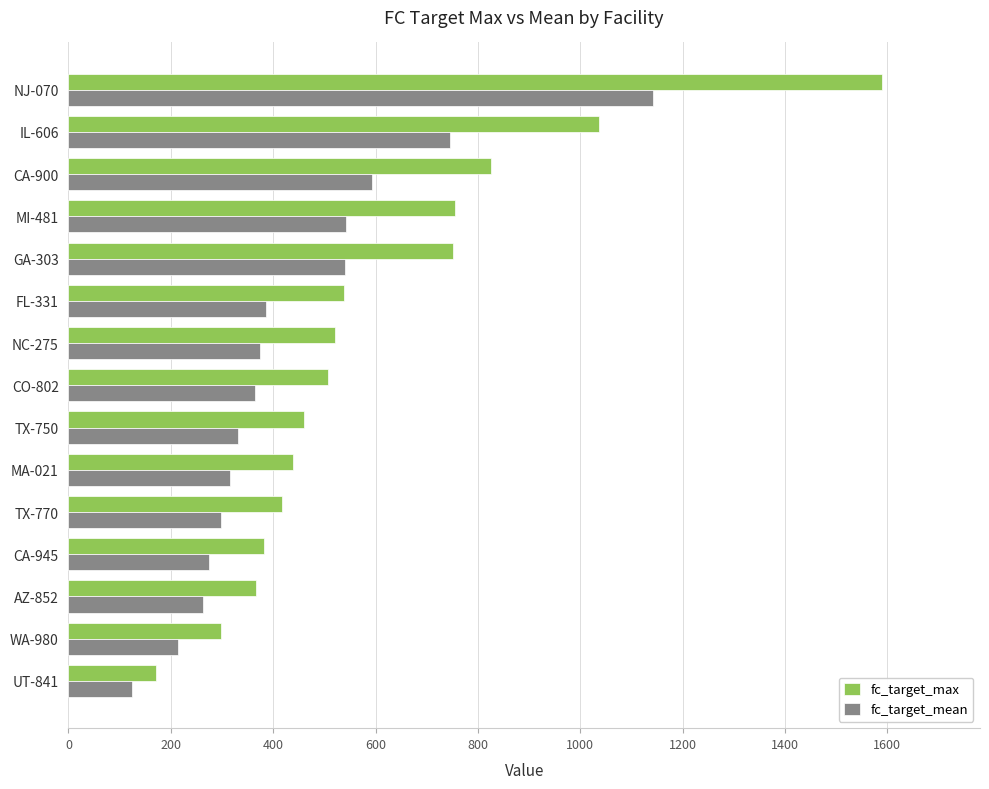

At how many categories does at least one series exceed 1343?

1